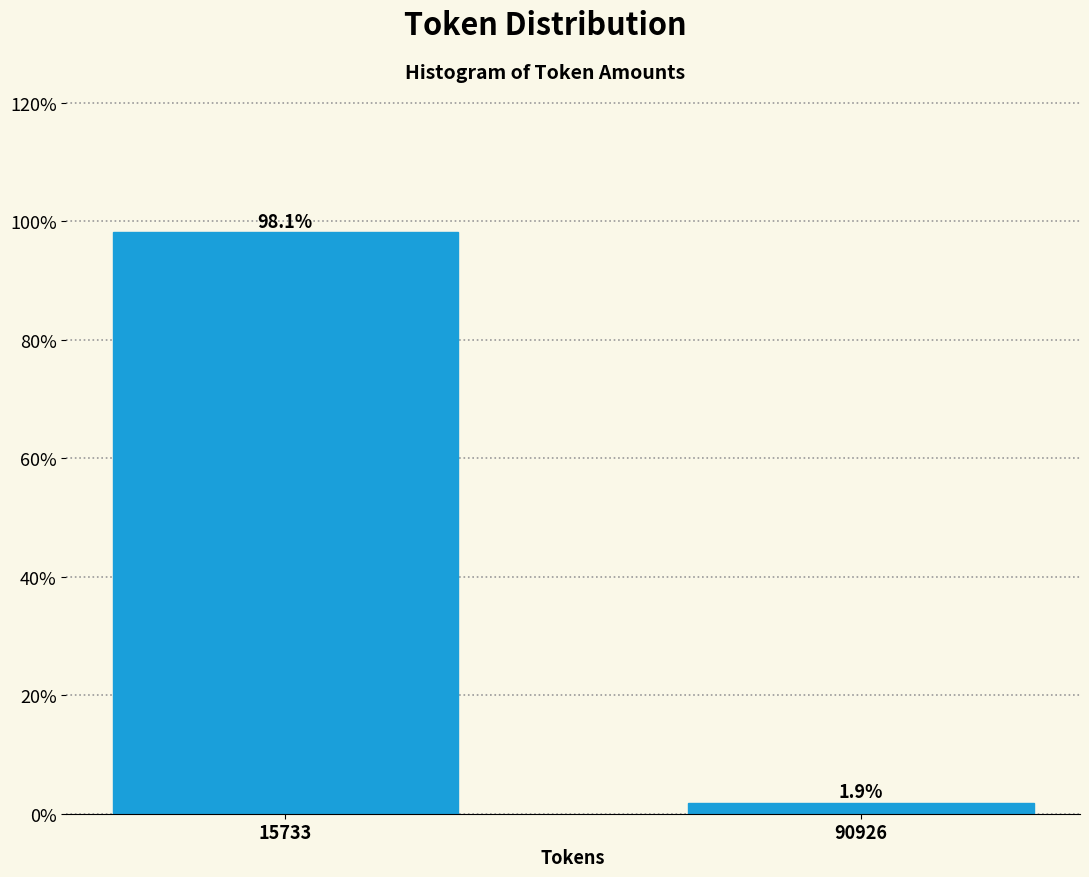

Reading left to right, extract all data points from this chart.

98.1	1.9